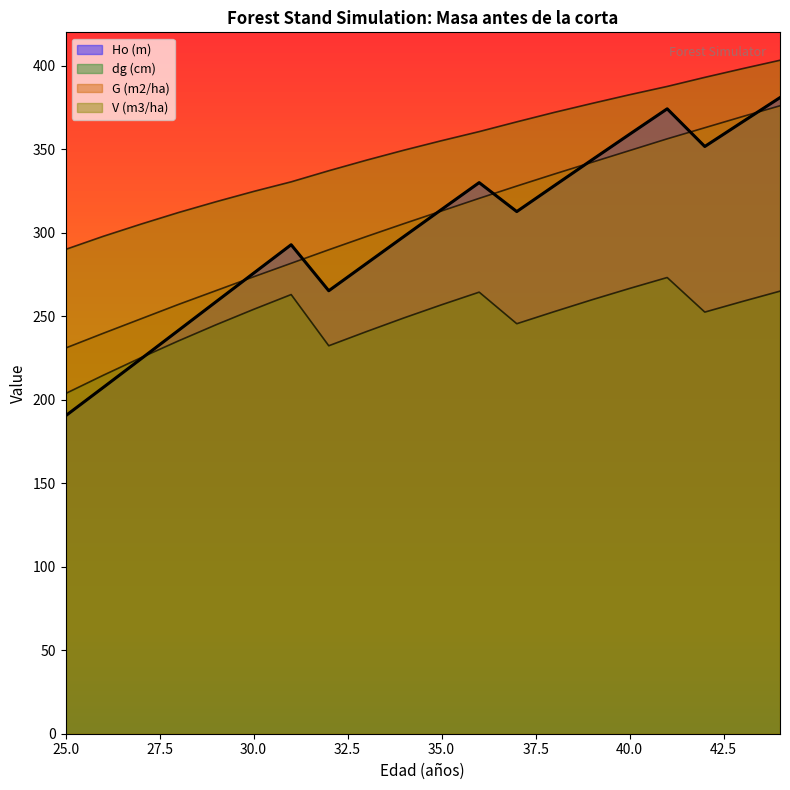

The Ho (m) series shows 201.6 at 34. True or false?

False